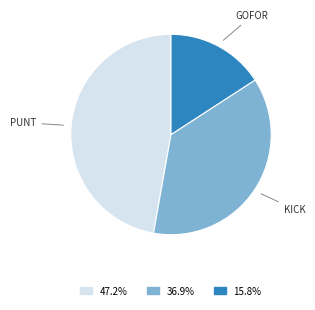

Is there a majority slice in this chart?

No